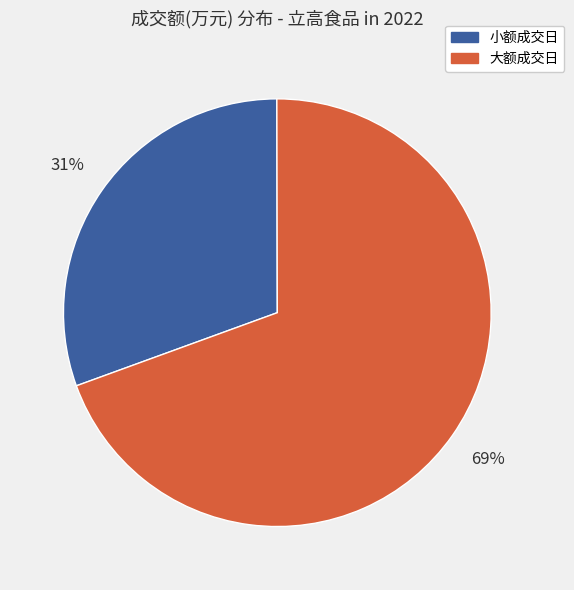

Between 大额成交日 and 小额成交日, which is larger?

大额成交日